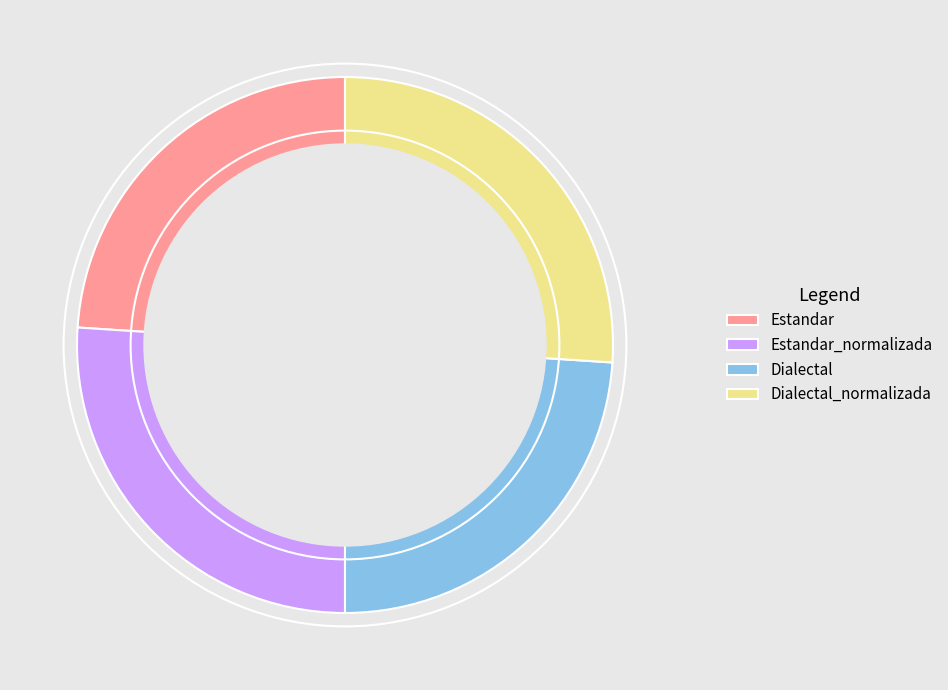

Approximately how many times larger is the value at Estandar compared to Dialectal?

1.0